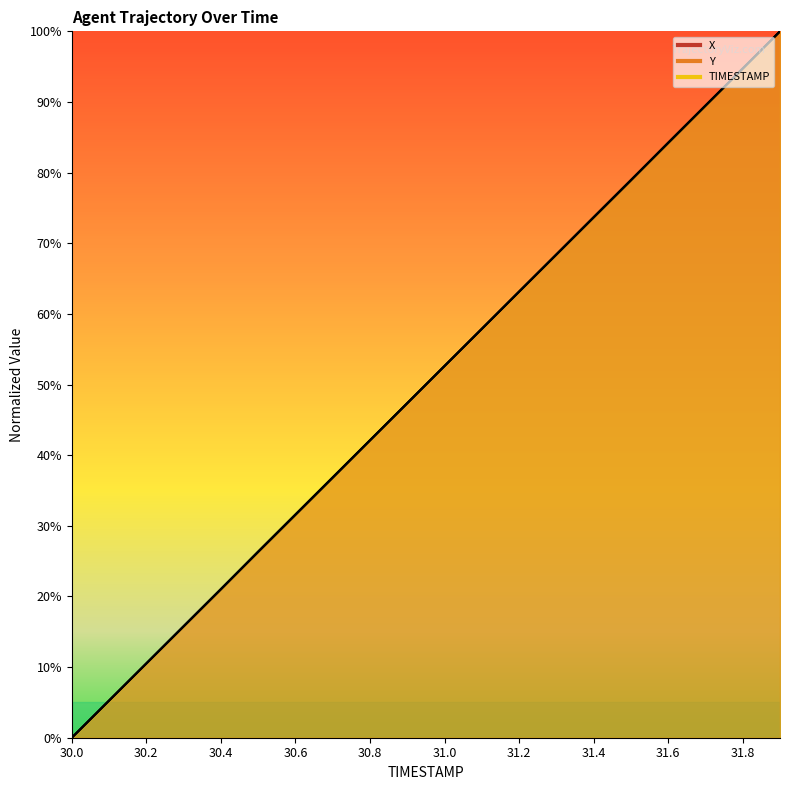

How many categories are shown in the chart?

20